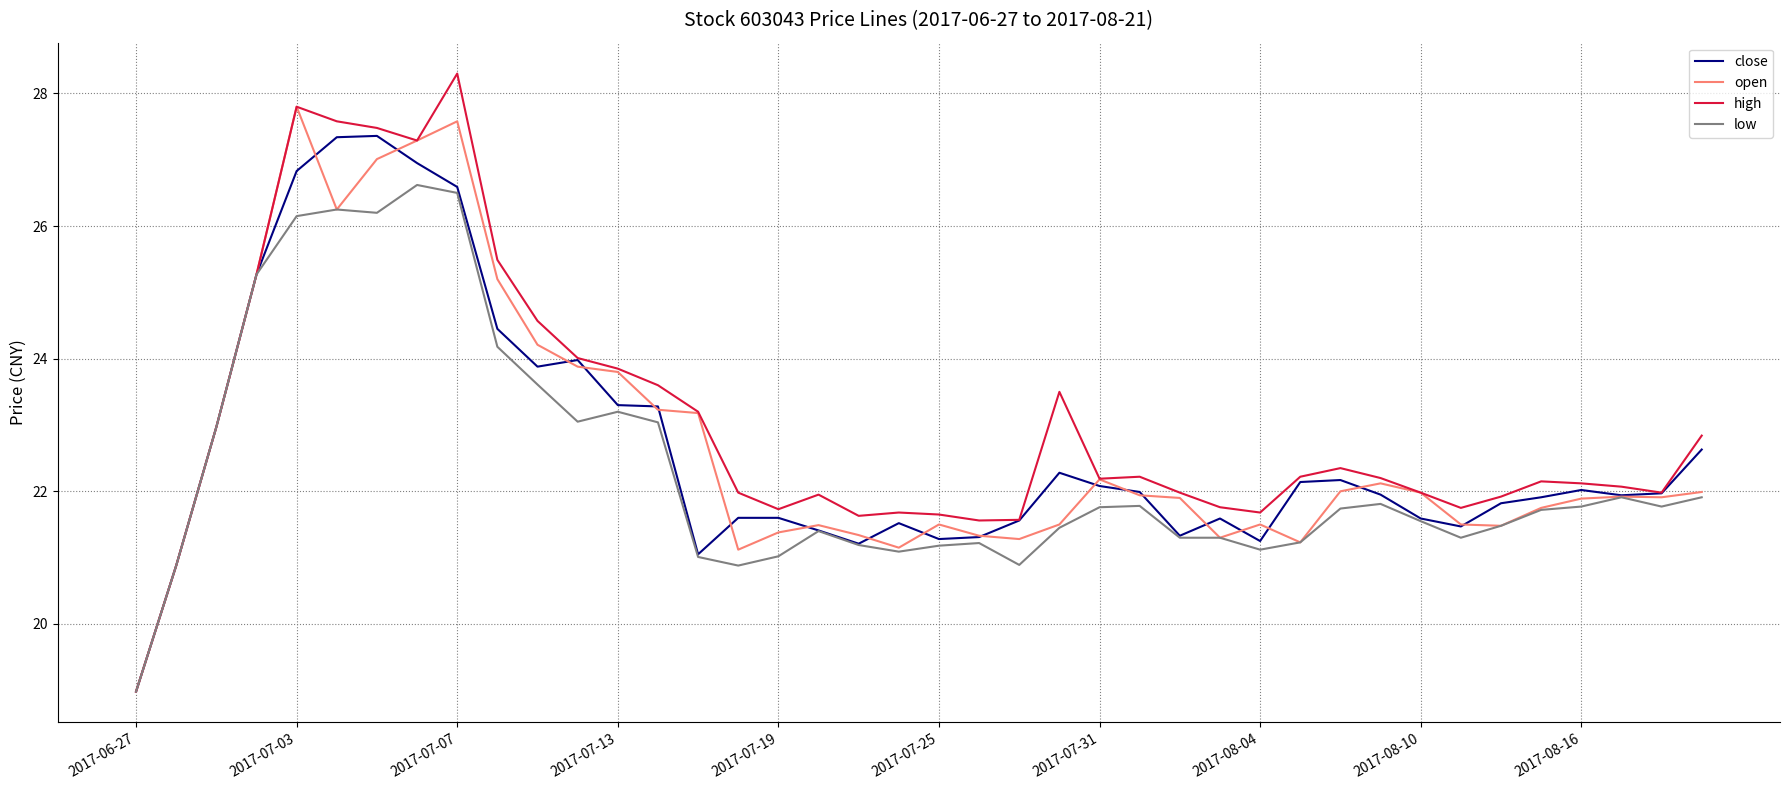

What is the average value of the high series?

23.0